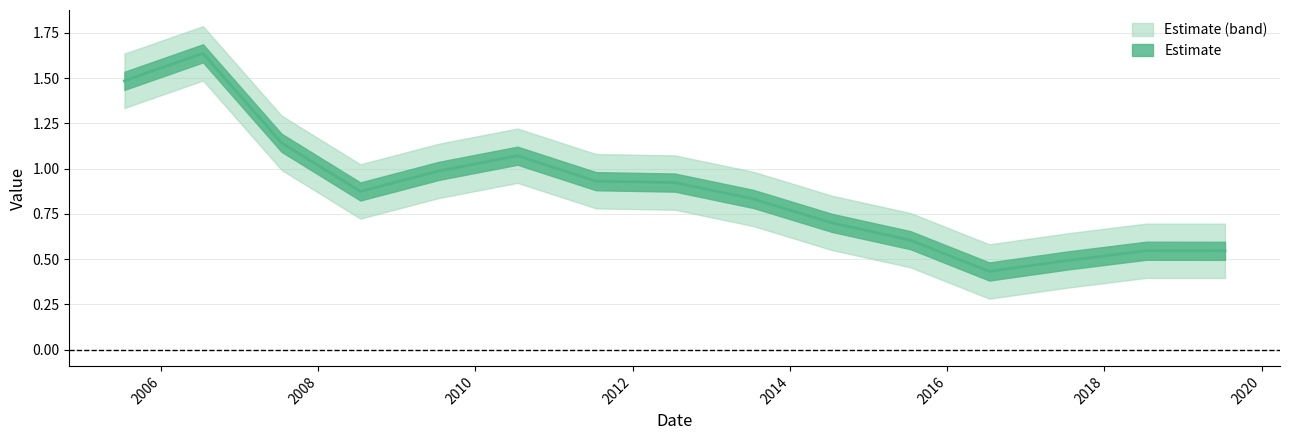

What is the average value?

0.9